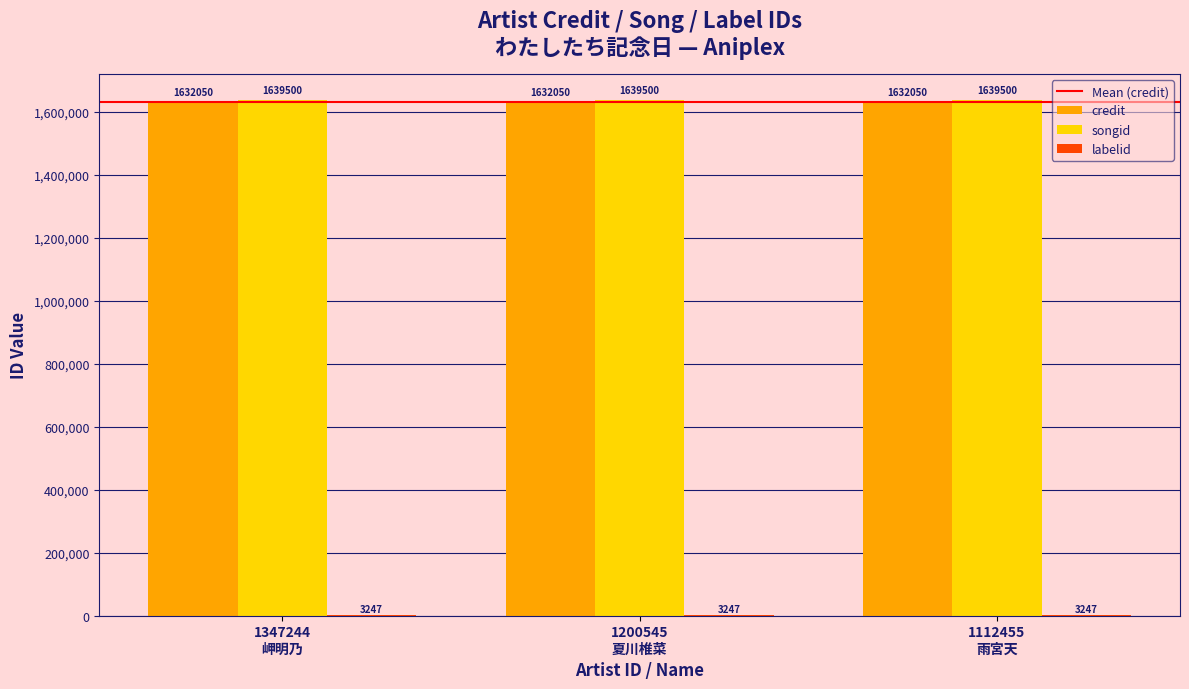

What is the sum of all credit values?

4896150